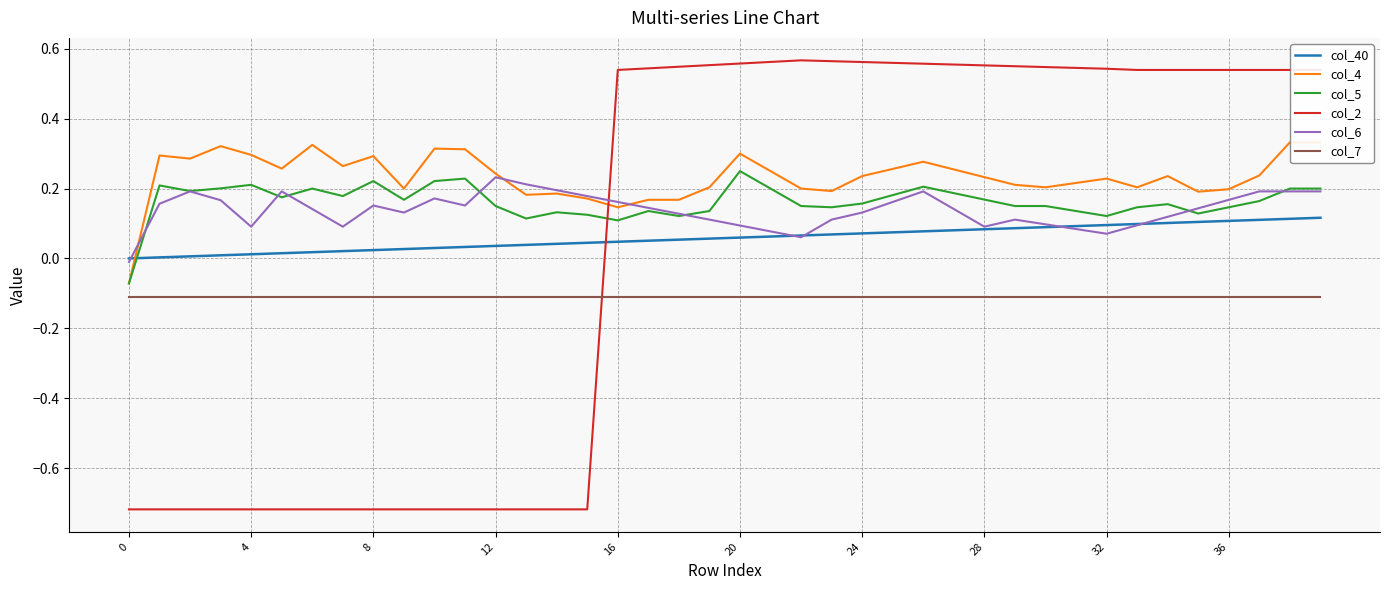

True or false: col_5 and col_4 intersect in this chart.

False